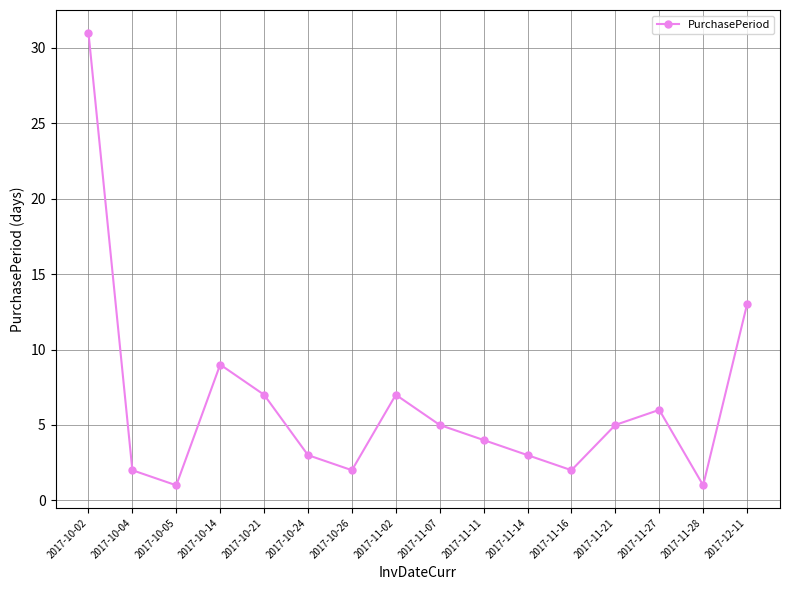

What is the average value?

6